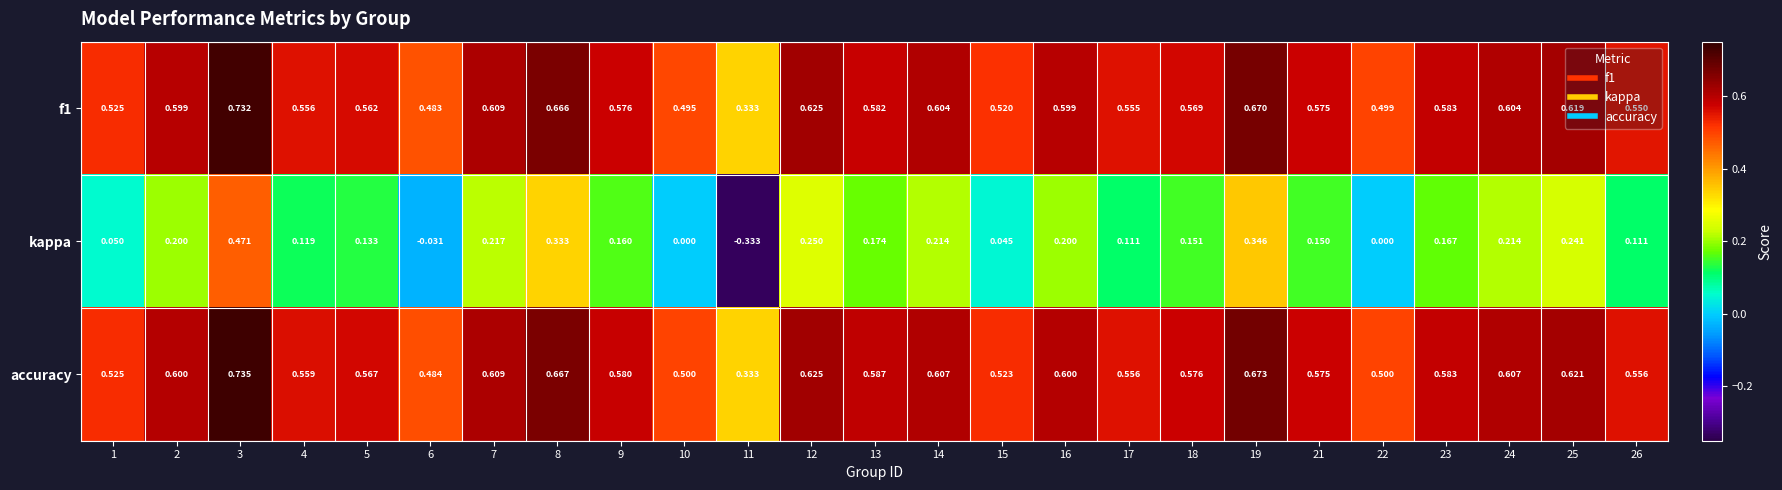

Is the value of kappa at 5 greater than the value of f1 at 24?

No